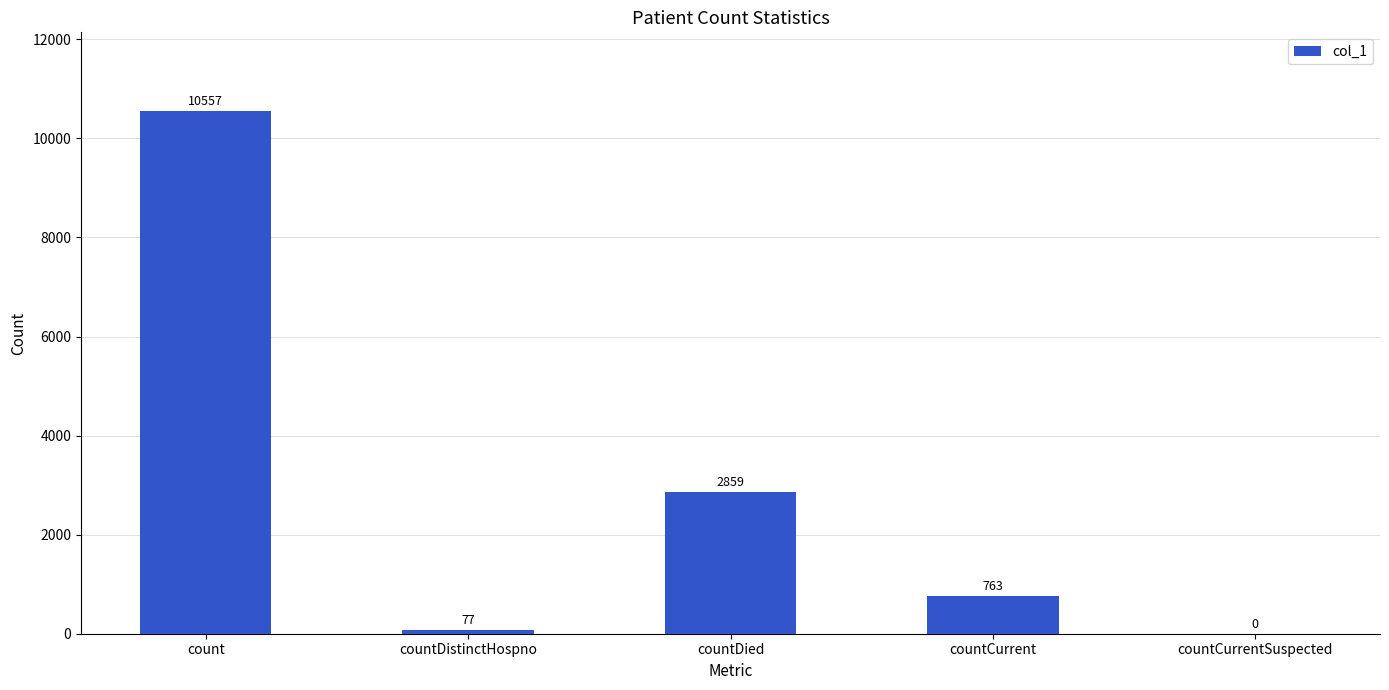

What is the sum of all values?

14256